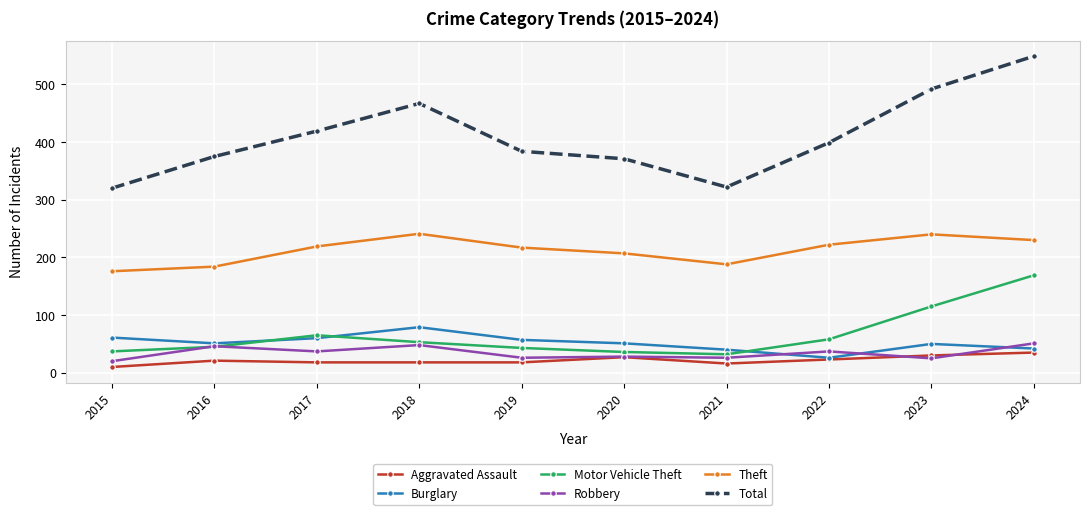

Which label corresponds to the smallest value in the chart?

2015